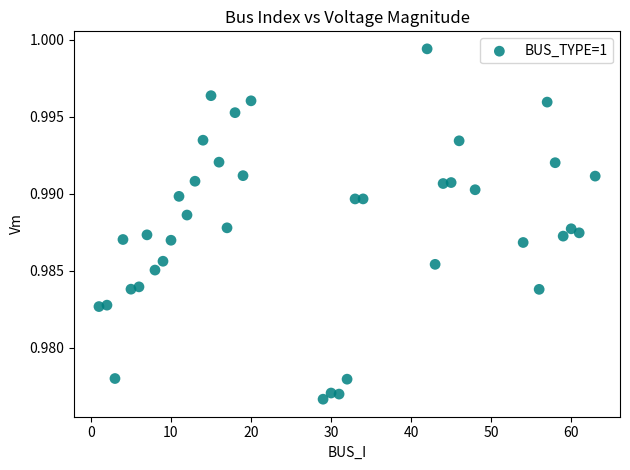

What is the range of X values (max minus min)?

62.0